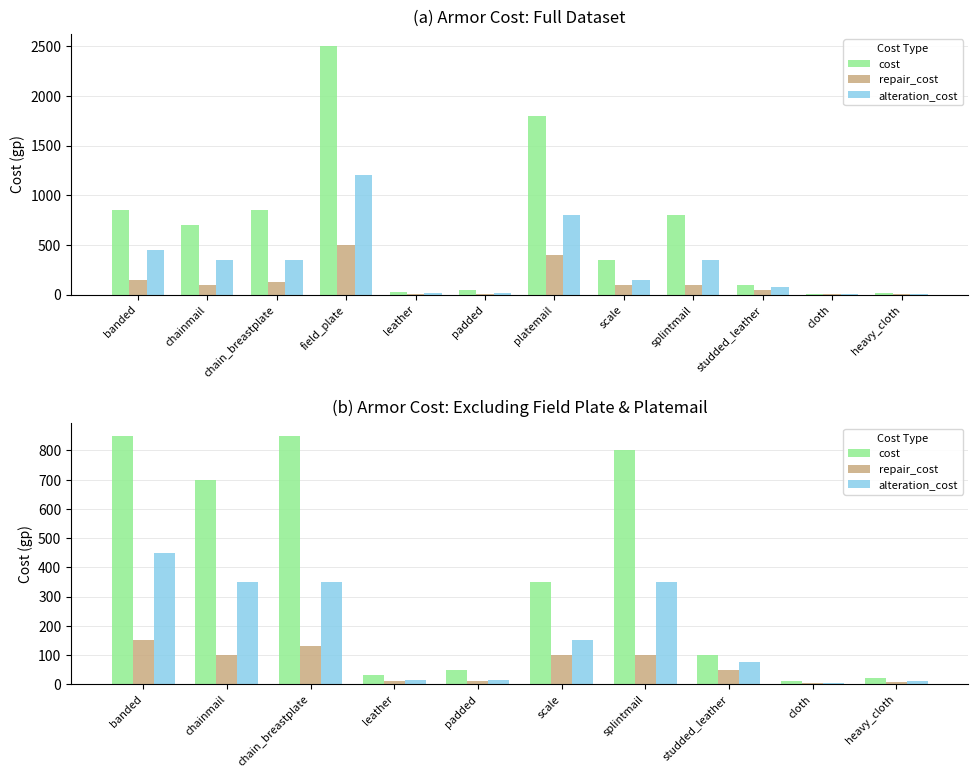

Does the chart contain any negative values?

No